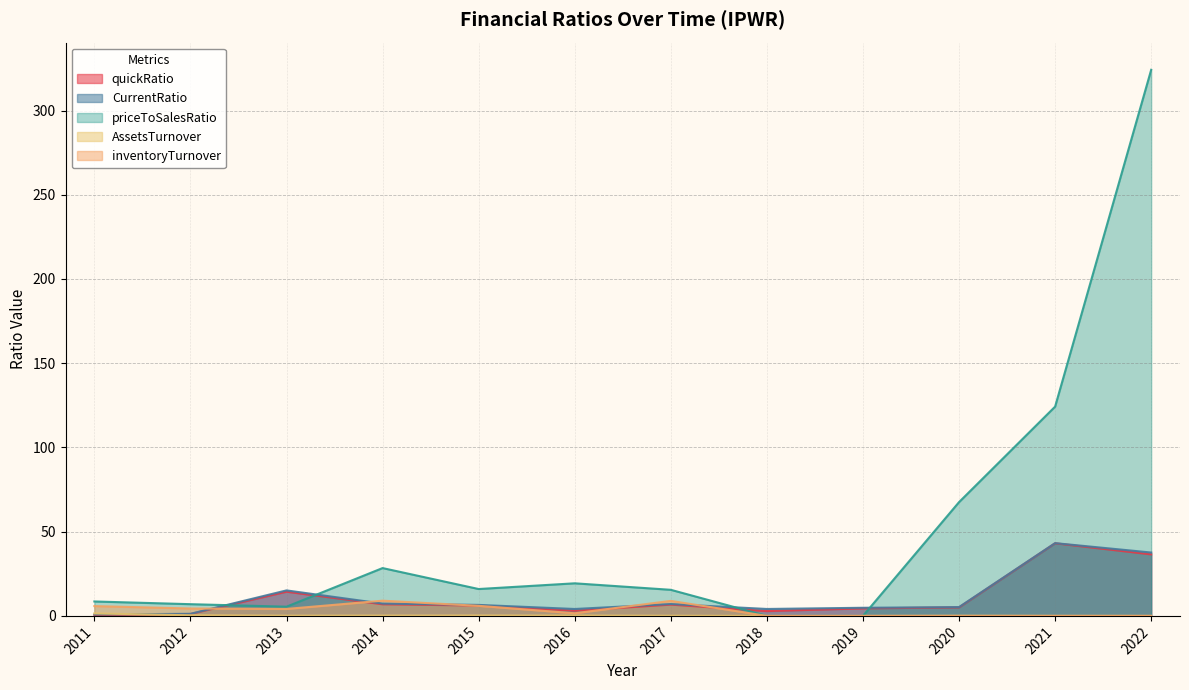

What is the value of the inventoryTurnover point at the 6th from the left?

1.6